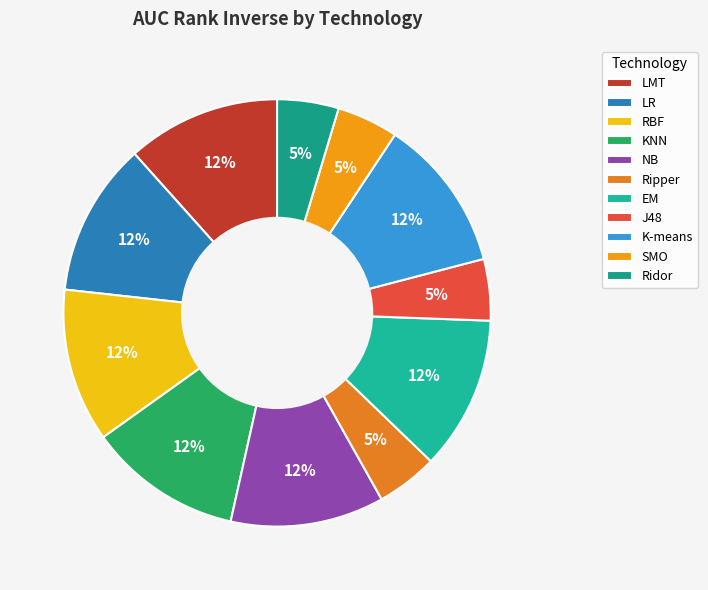

What percentage is the Ridor slice, to the nearest percent?

5%